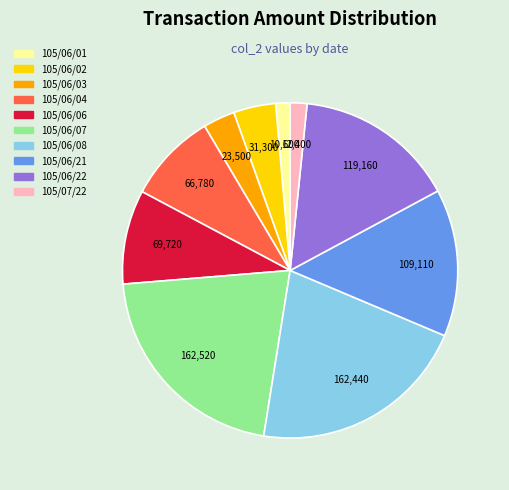

Which has a higher value, 105/06/03 or 105/06/21?

105/06/21